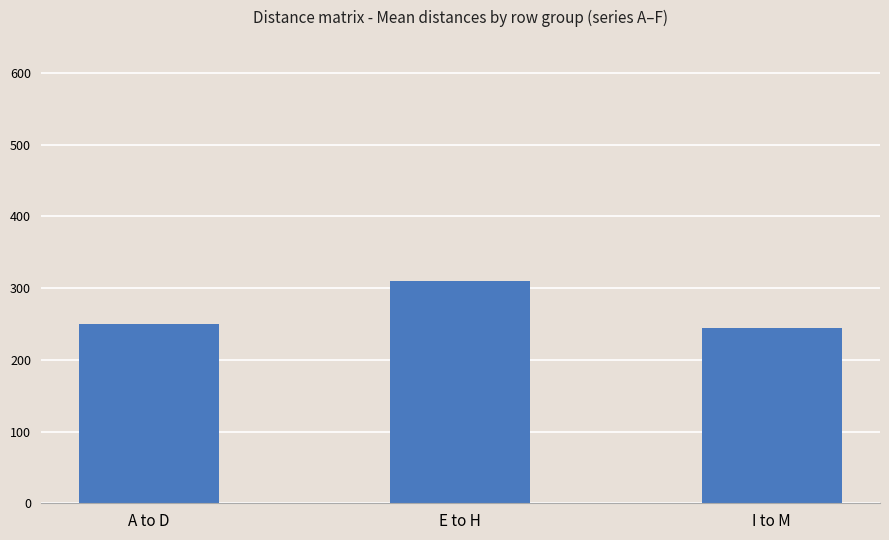

What is the minimum value shown in the chart?

244.9